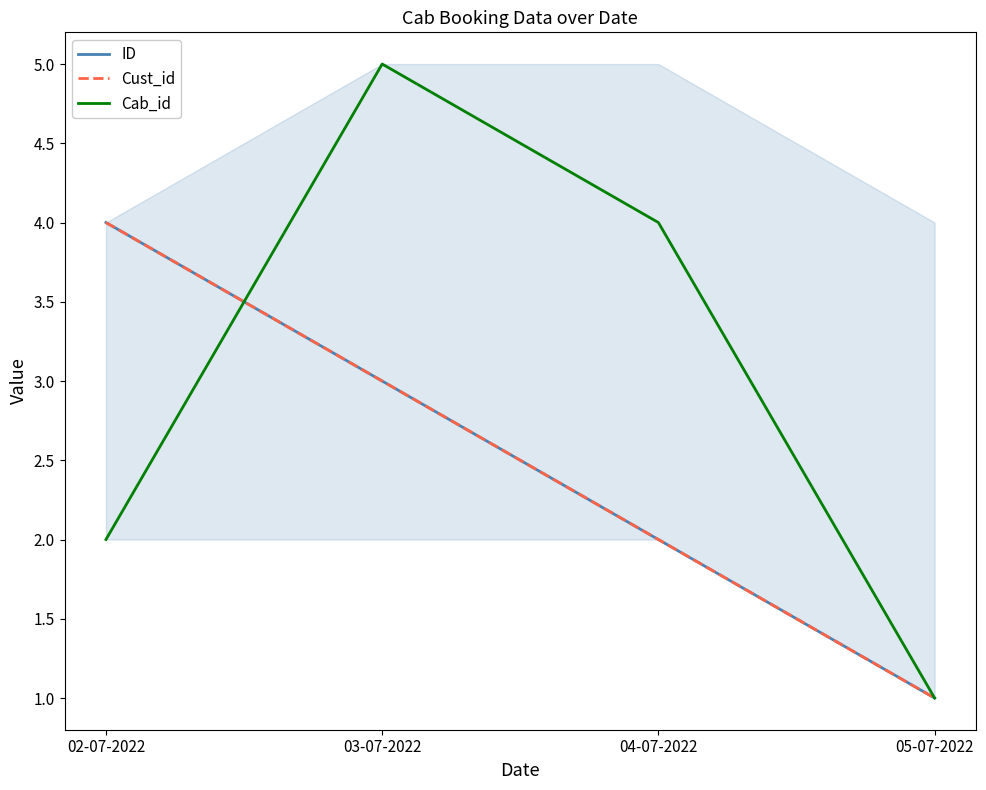

Does the chart have visible grid lines?

No